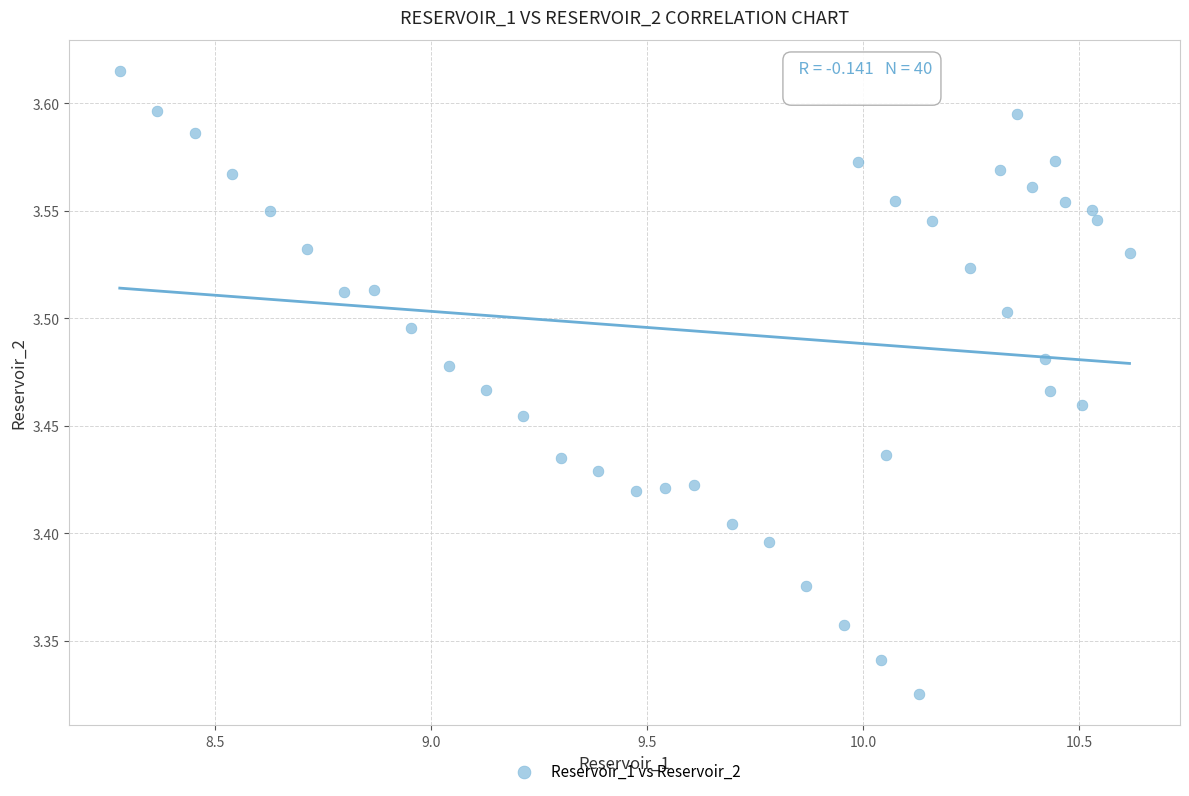

What is the range of X values (max minus min)?

2.3